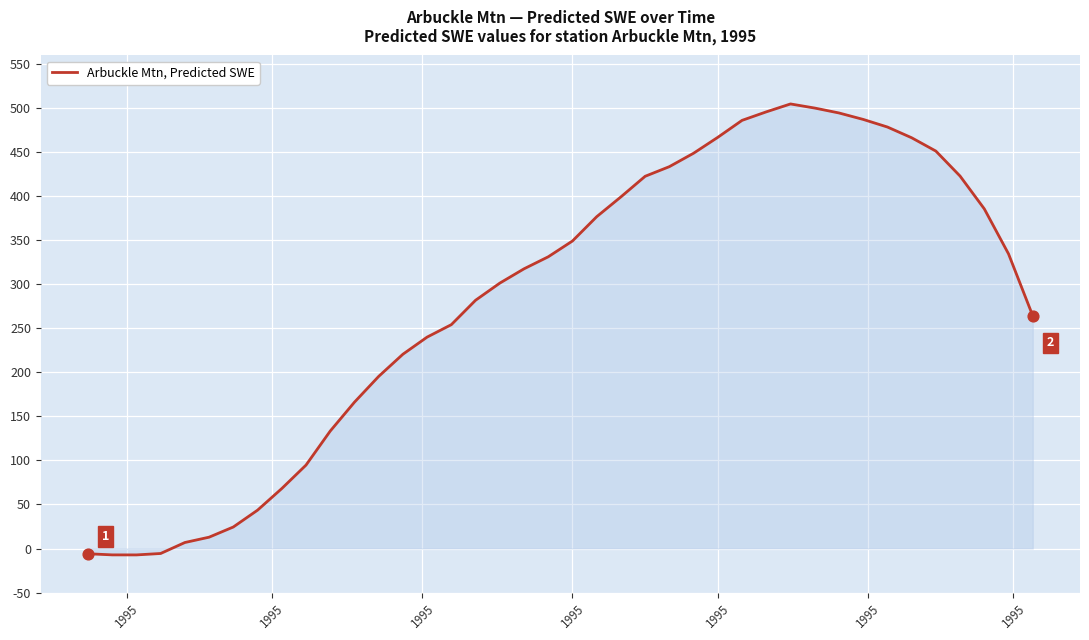

What is the maximum value shown in the chart?

505.0